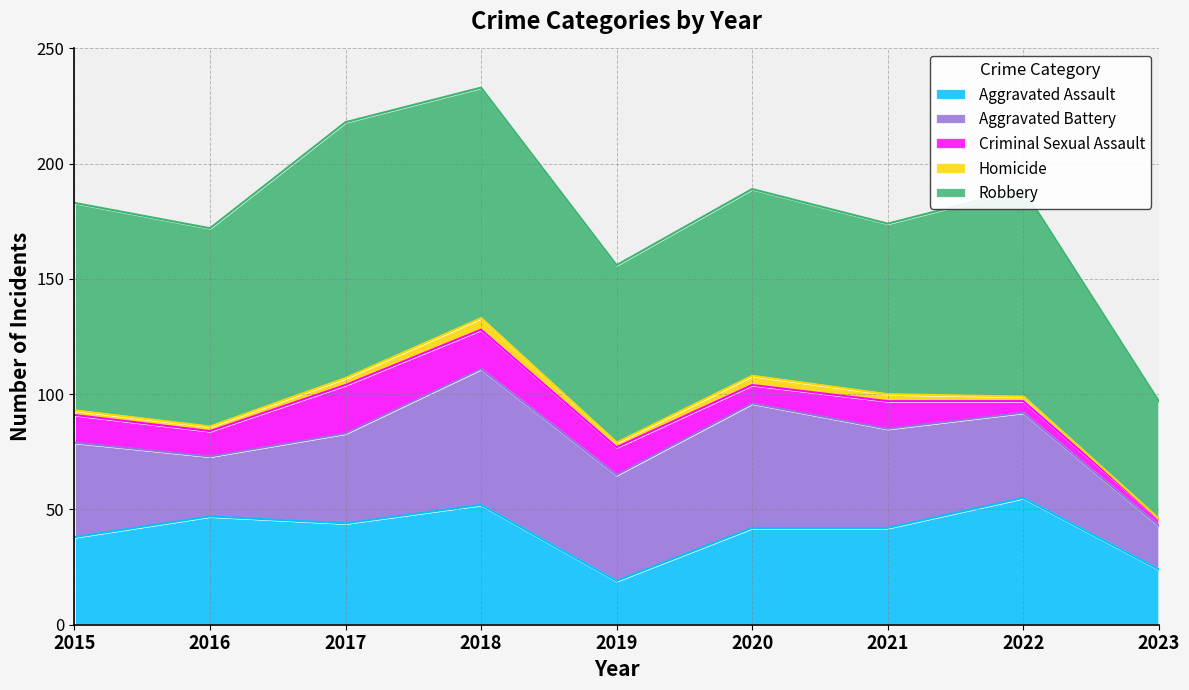

What is the total value across all series at 2015?

183